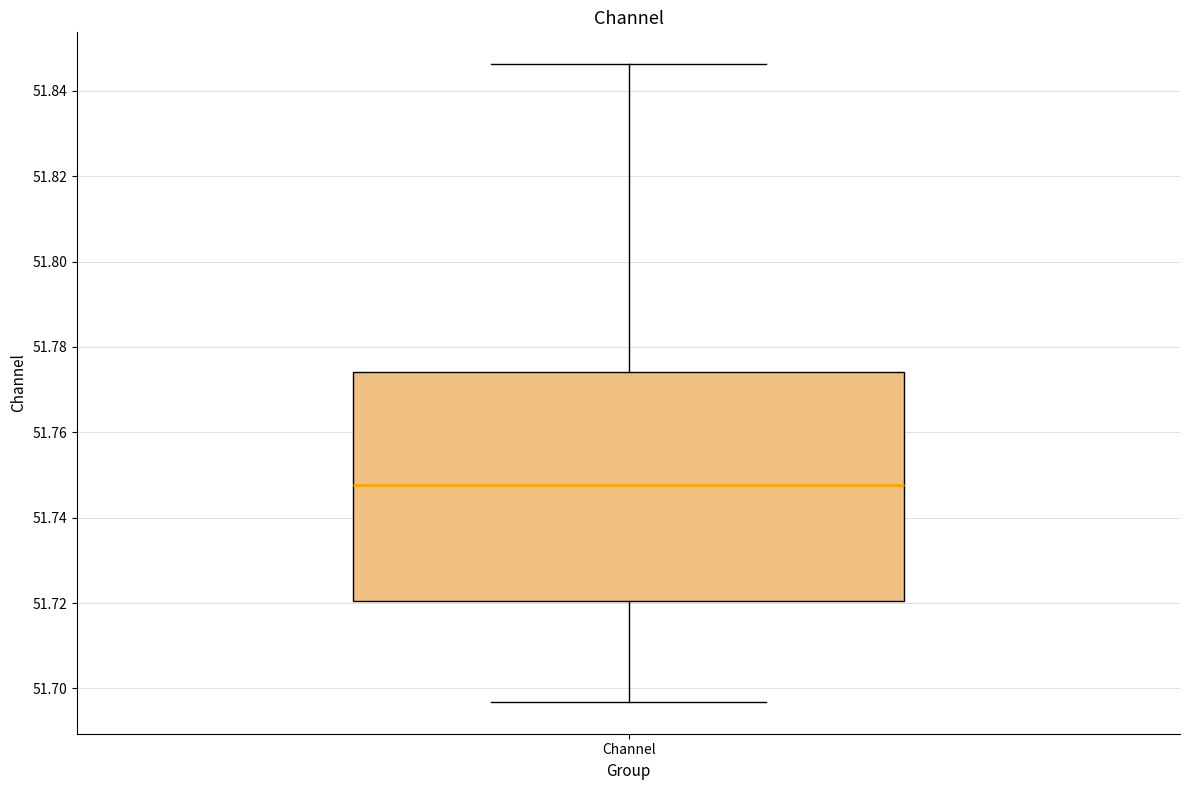

Where does the lower whisker of the box for Channel end on the y-axis? The values are not printed on the chart, so give them approximately, as read against the axis.

51.696